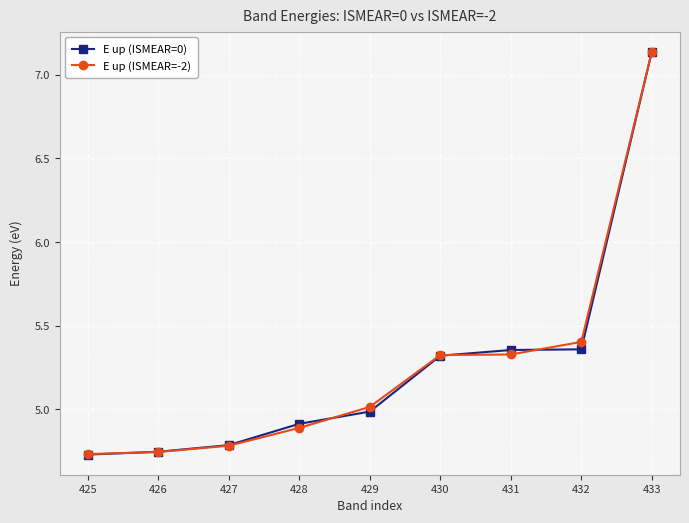

Which category has the highest value across all series?

433